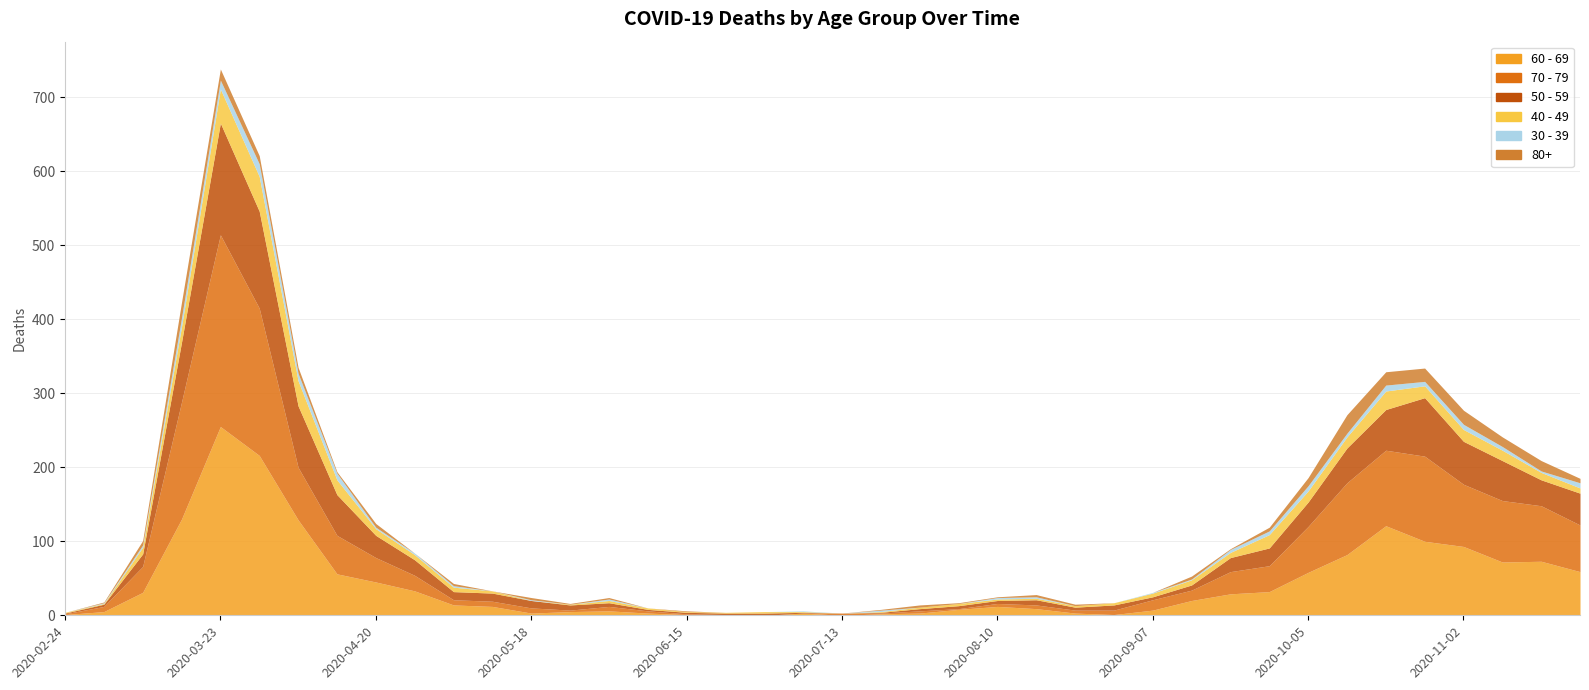

What is the difference between the second highest and minimum values in the 80+ series?

21